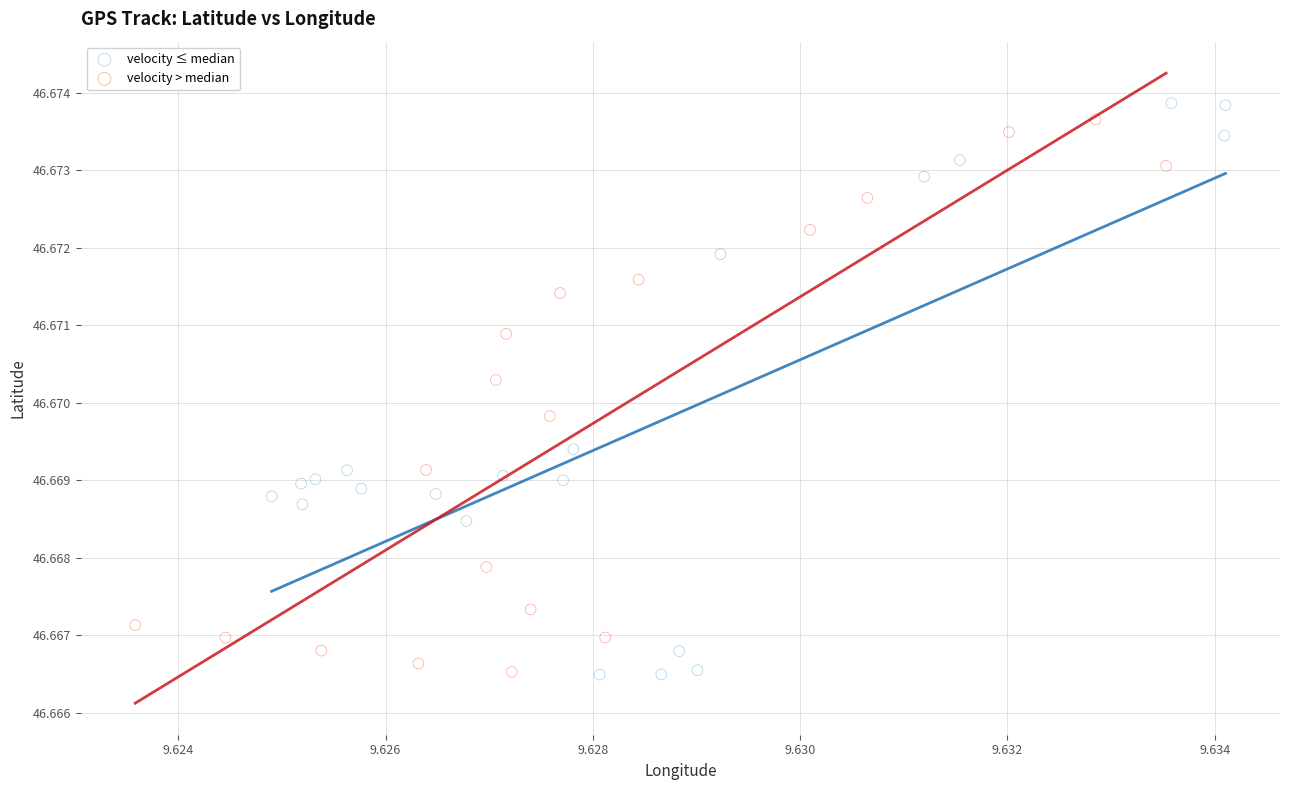

What are all the series names shown in the legend?

velocity ≤ median, velocity > median